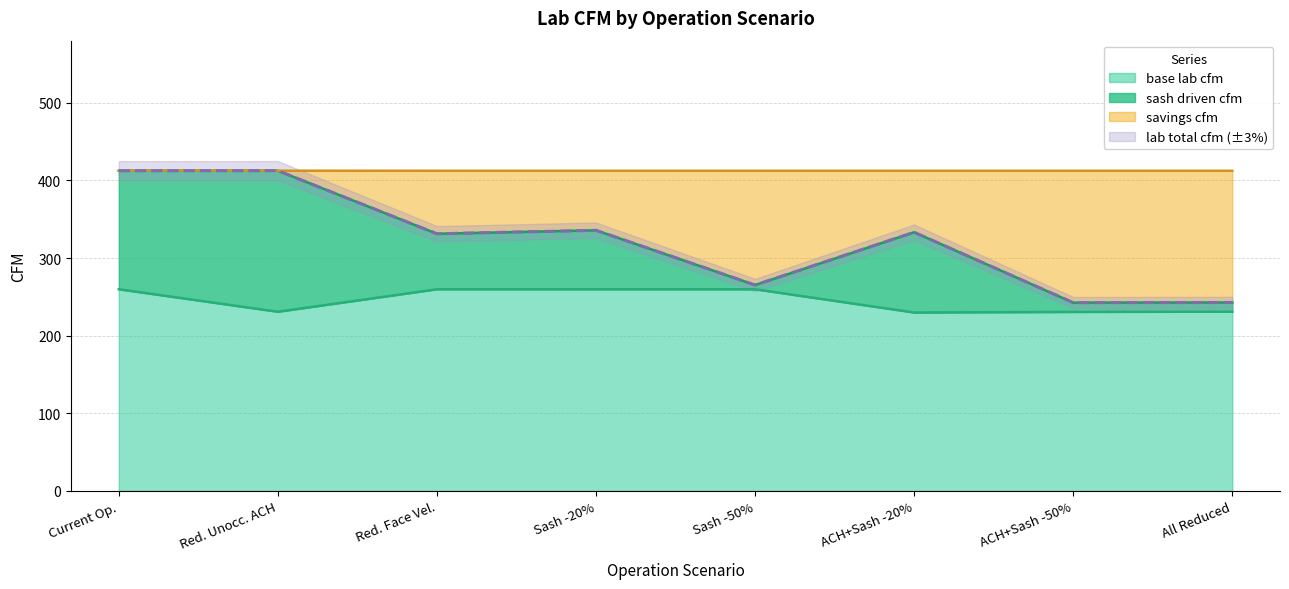

Read the base lab cfm value at ACH+Sash -50%.

230.6